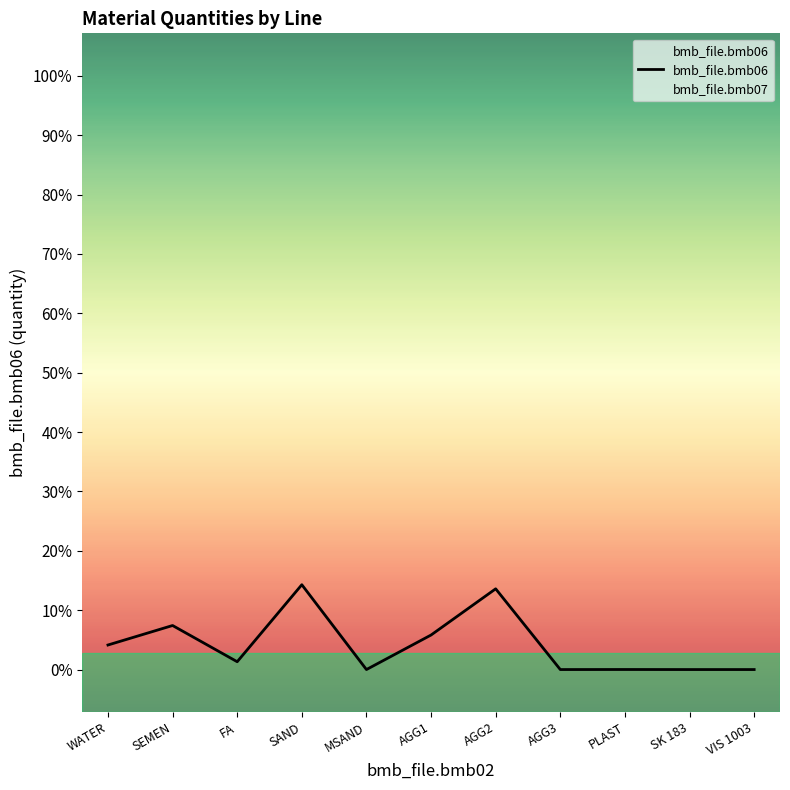

At which label is the value closest to 50?

SEMEN